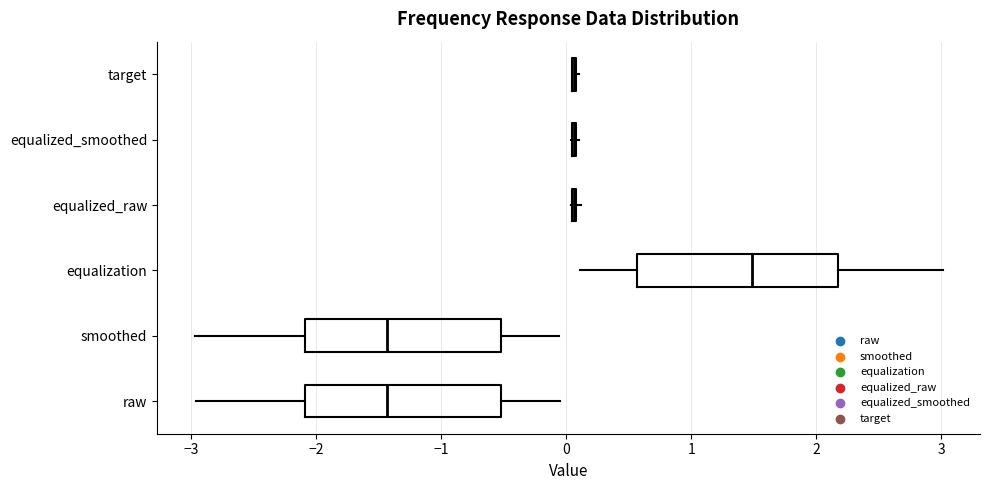

Reading bottom to top, read every box against the x-axis: the position of its median line, the range the box covers, and the ends of its whiskers. The values are not printed on the chart, so give them approximately, as read against the axis.

raw: median -1.4, box -2.1 to -0.5, whiskers -3.0 to 0.0
smoothed: median -1.4, box -2.1 to -0.5, whiskers -3.0 to -0.1
equalization: median 1.5, box 0.6 to 2.2, whiskers 0.1 to 3.0
equalized_raw: box collapsed to a line at 0.1, whiskers 0.0 to 0.1
equalized_smoothed: box collapsed to a line at 0.1, whiskers 0.0 to 0.1
target: box collapsed to a line at 0.1, whiskers 0.1 to 0.1